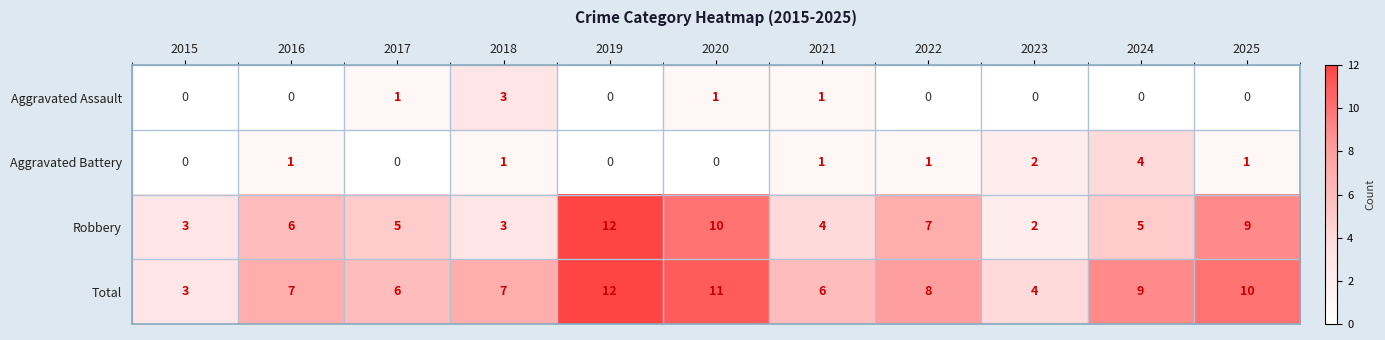

What is the sum of the Robbery values at 2023 and 2024?

7